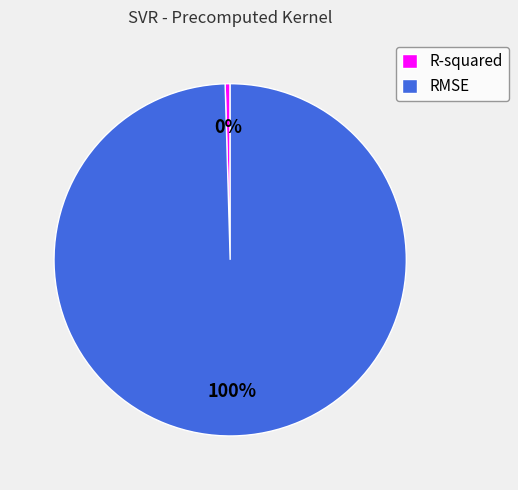

Rank the categories by value from lowest to highest.

R-squared, RMSE